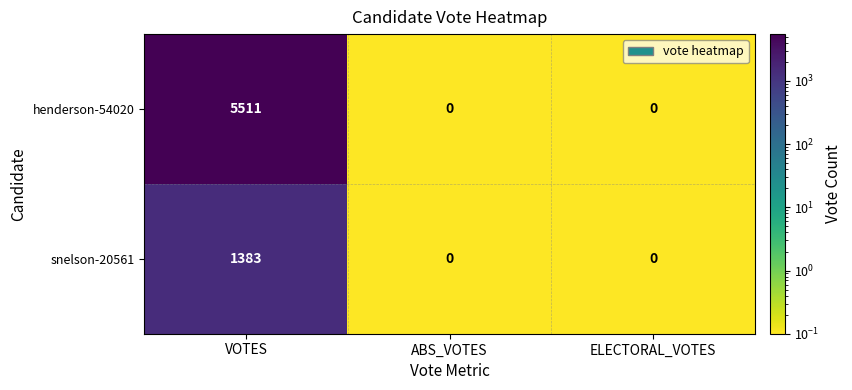

The henderson-54020 series shows 2704 at ELECTORAL_VOTES. True or false?

False